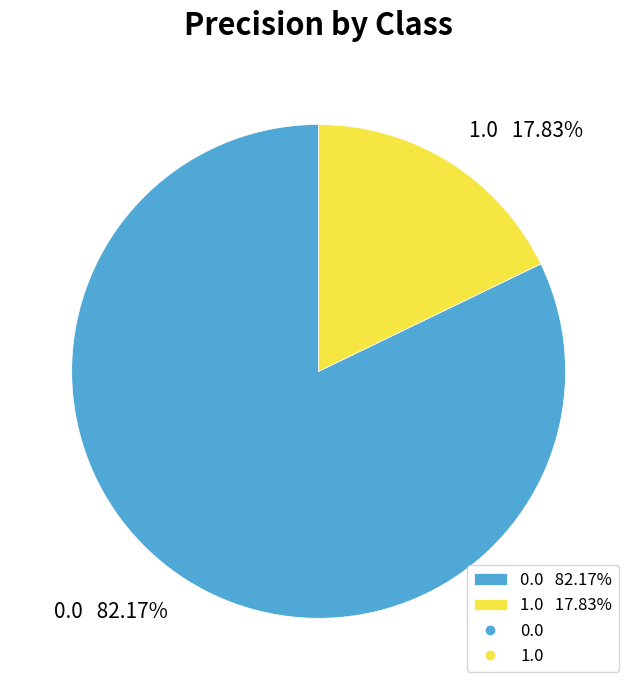

Does 0.0 account for over 50% of the chart?

Yes